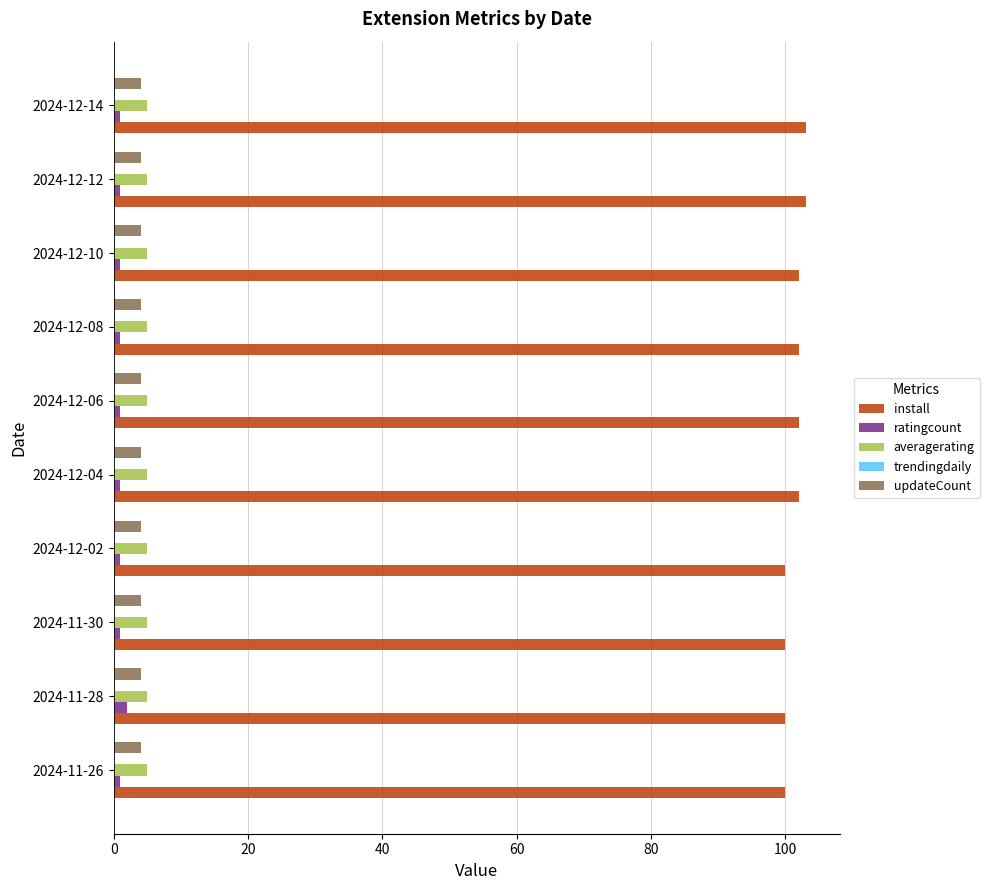

What is the greatest value displayed?

103